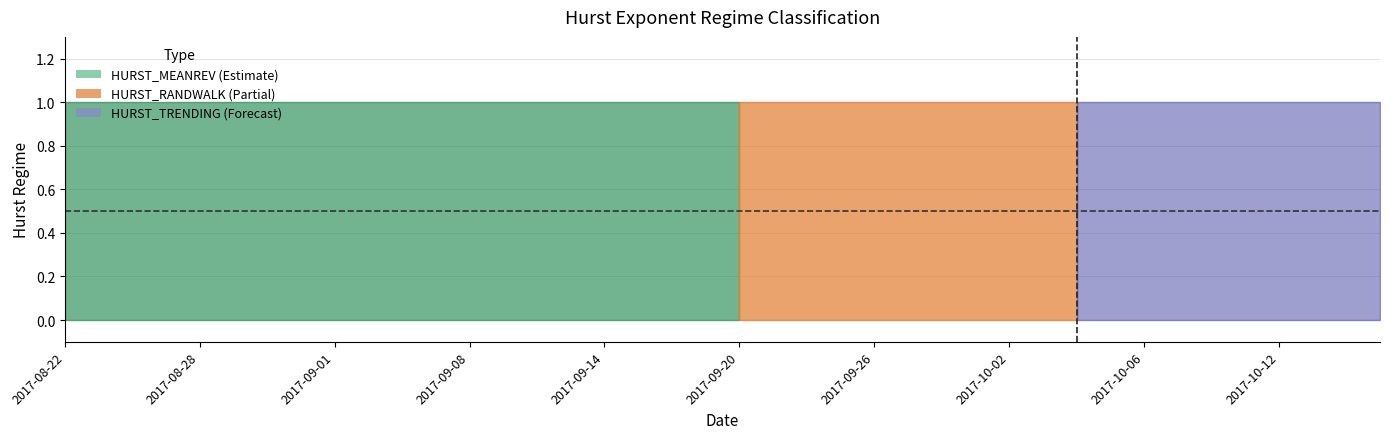

Between 2017-09-08 and 2017-10-13, which series saw the biggest shift?

HURST_MEANREV